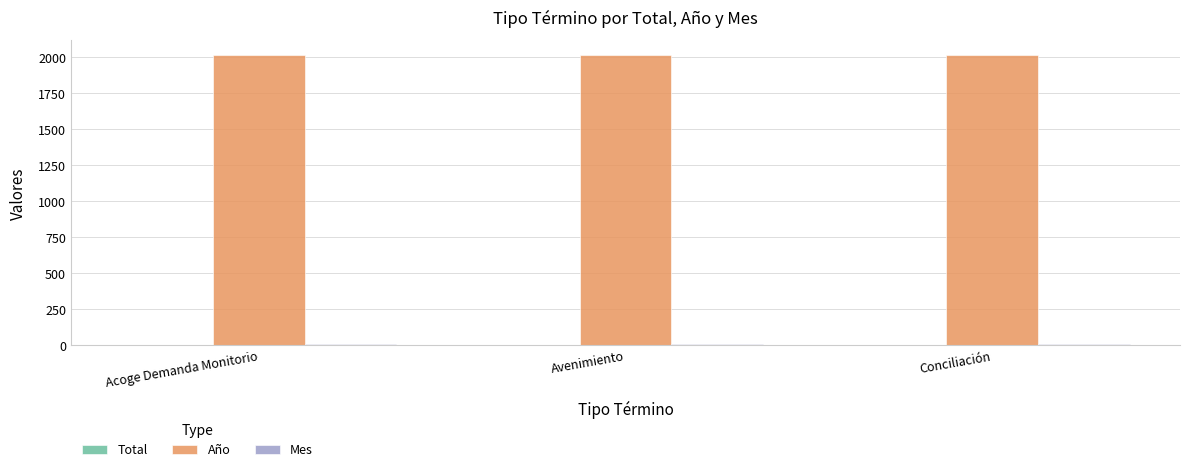

Is it true that Año equals 2017 at Acoge Demanda Monitorio?

True